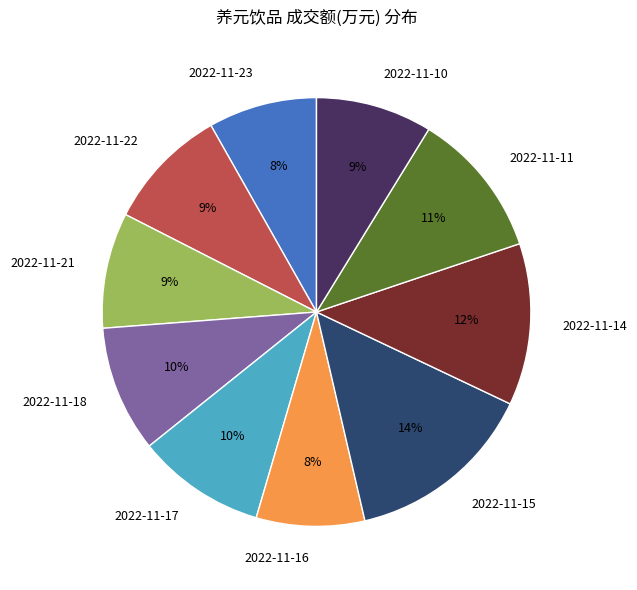

Between 2022-11-15 and 2022-11-22, which is larger?

2022-11-15